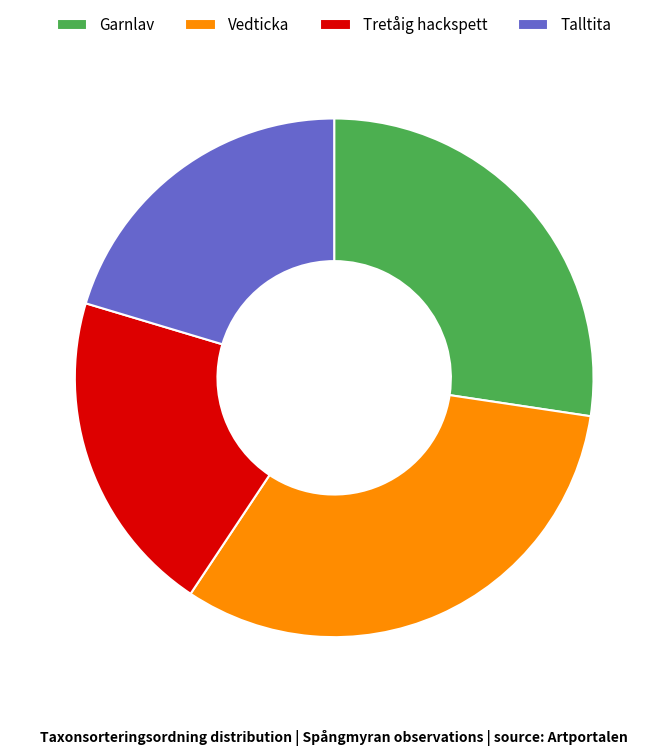

Is the sum of Garnlav and Talltita greater than half?

No